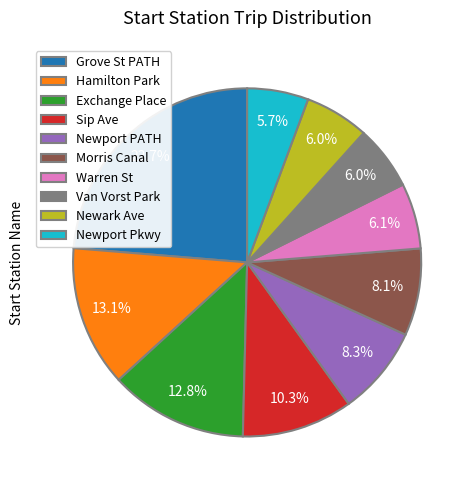

Which slice is the largest?

Grove St PATH